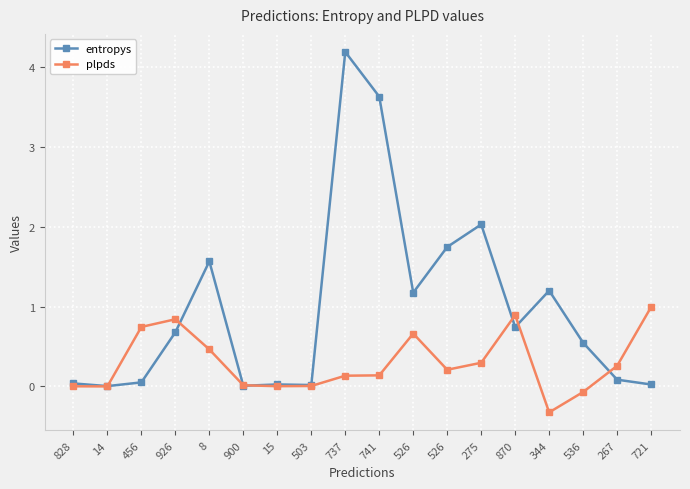

Is the value of entropys at 741 greater than the value of plpds at 900?

Yes